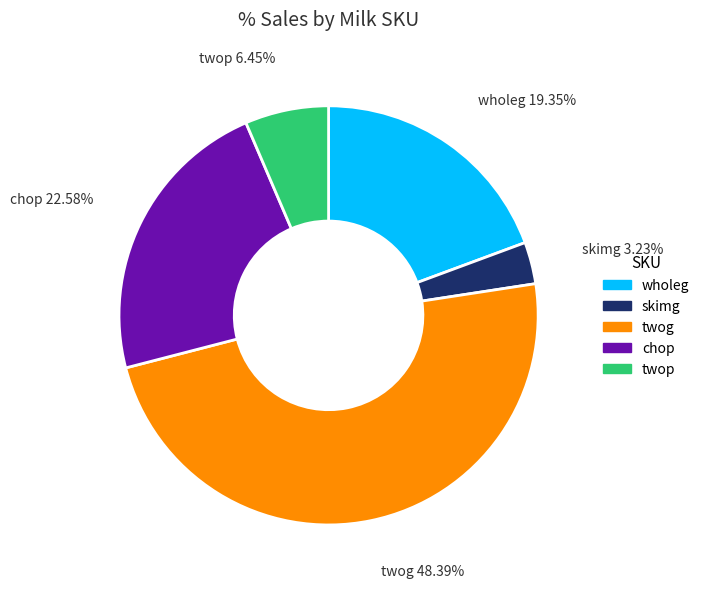

How many segments does this pie chart have?

5